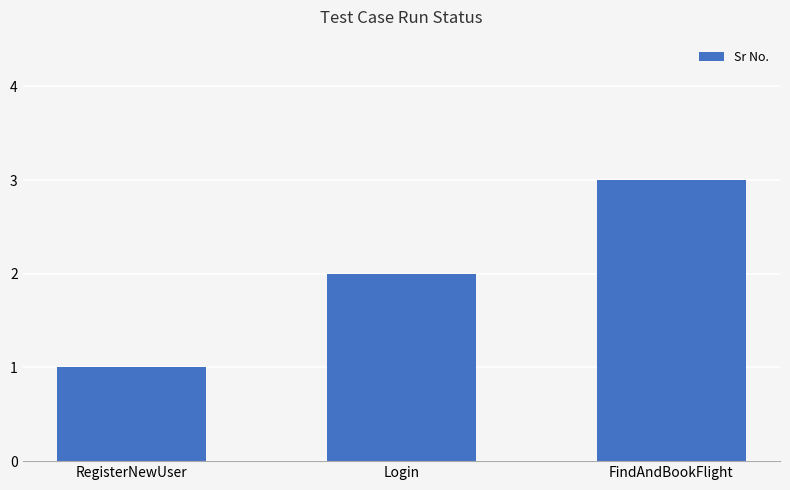

What is the ratio of the value at RegisterNewUser to the value at Login?

0.5